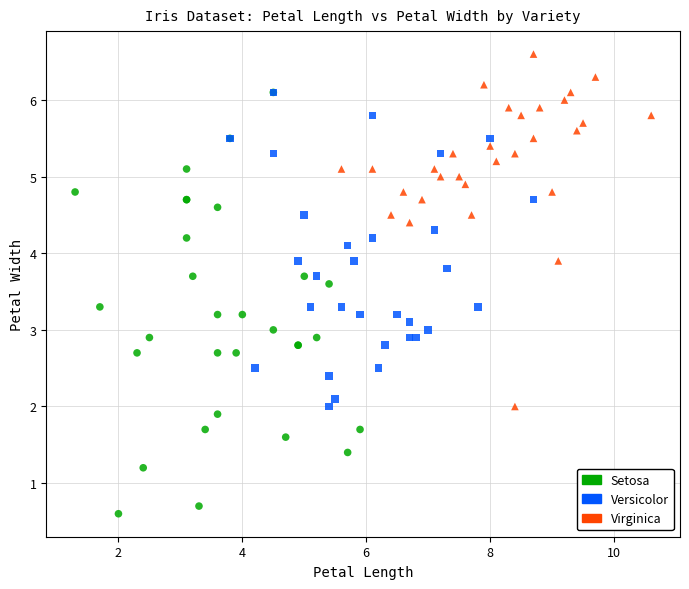

Which series reaches the maximum Y coordinate?

Virginica